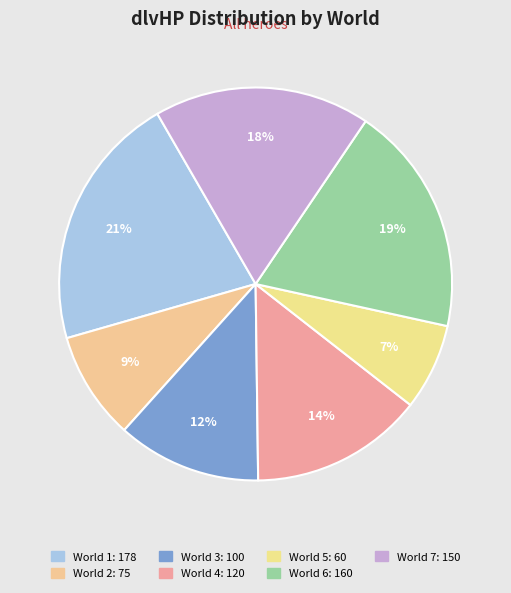

Count the number of slices in the pie.

7